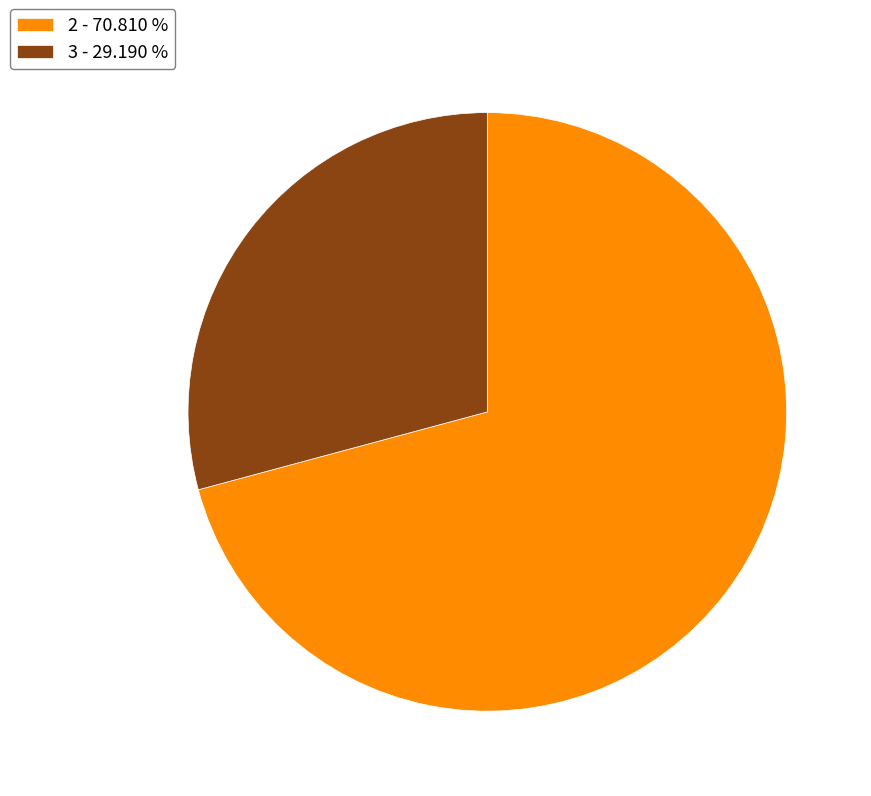

What is the largest slice in the pie chart?

2 - 70.810 %